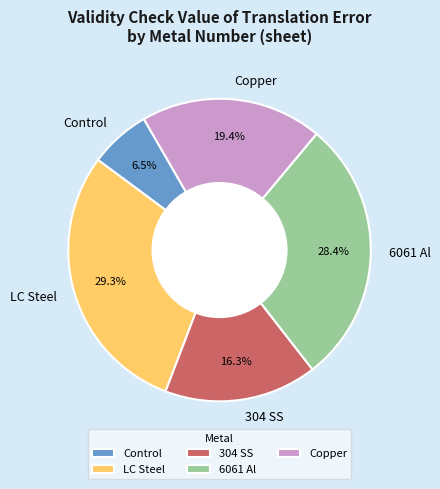

What percentage is the Copper slice, to the nearest percent?

19%